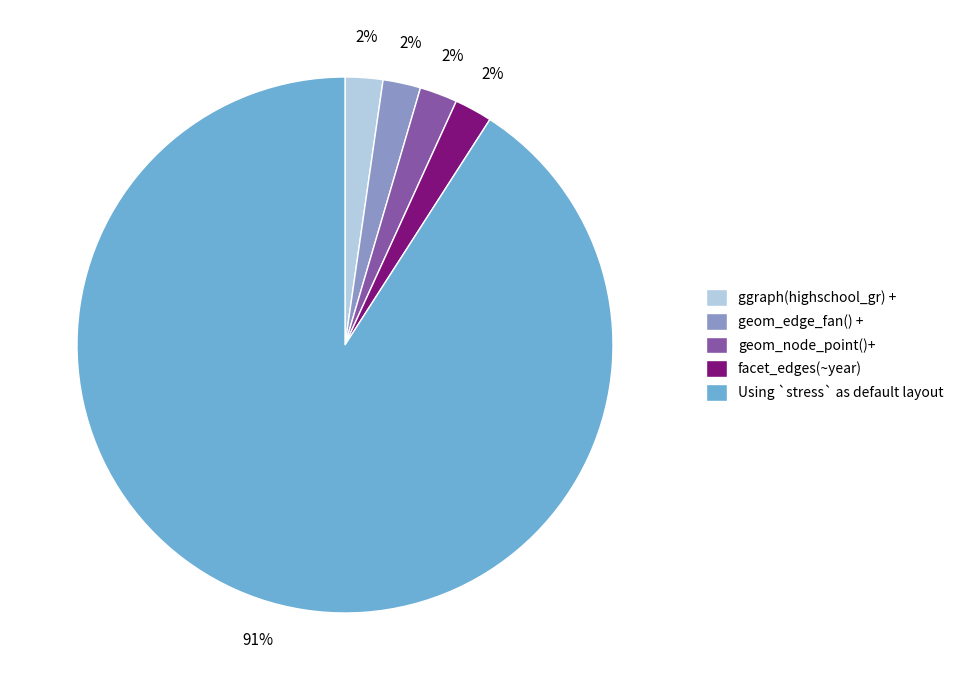

True or false: ggraph(highschool_gr) + accounts for 8% of the total.

False